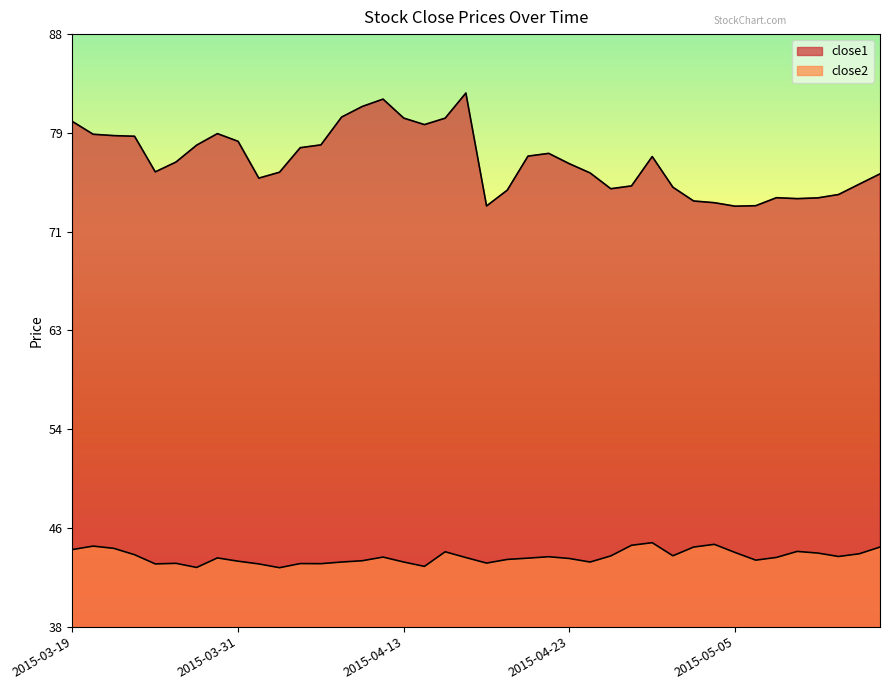

What value does the close2 series have at 2015-05-13?

43.8